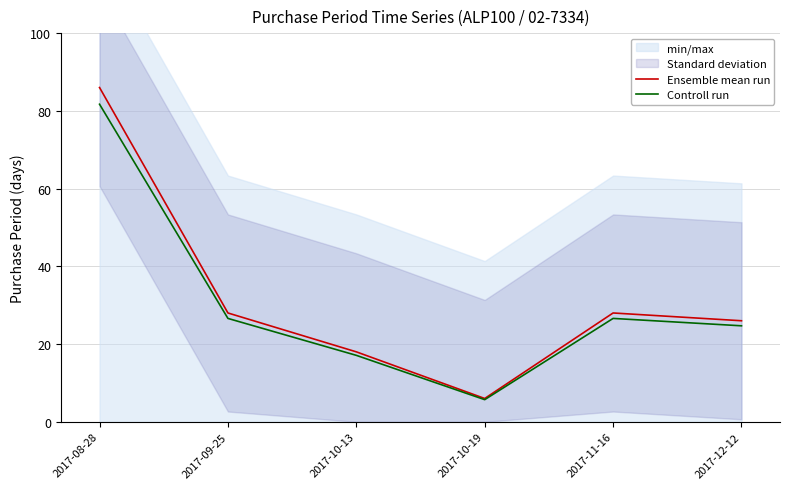

The value of Controll run at 2017-11-16 is 26.6. True or false?

True